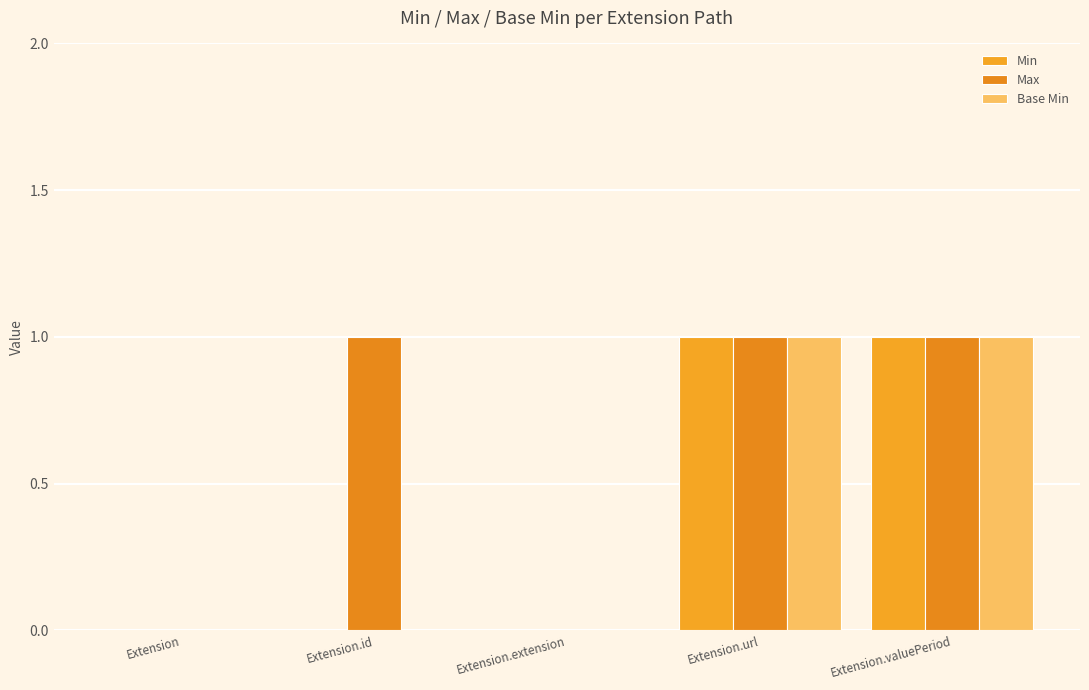

What is the difference between the second highest and second lowest values in the Max series?

1